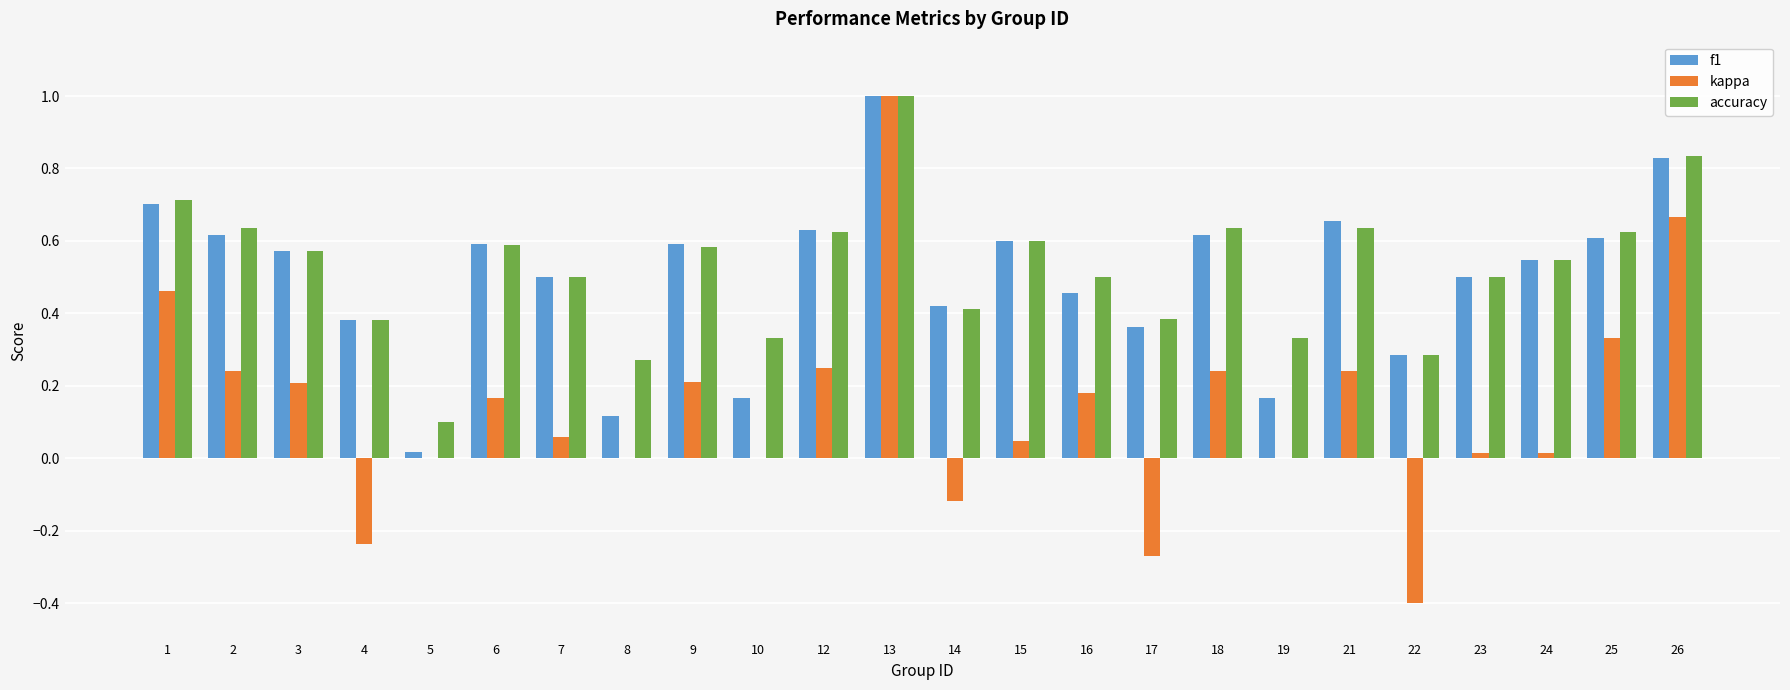

How many distinct data groups are displayed?

3